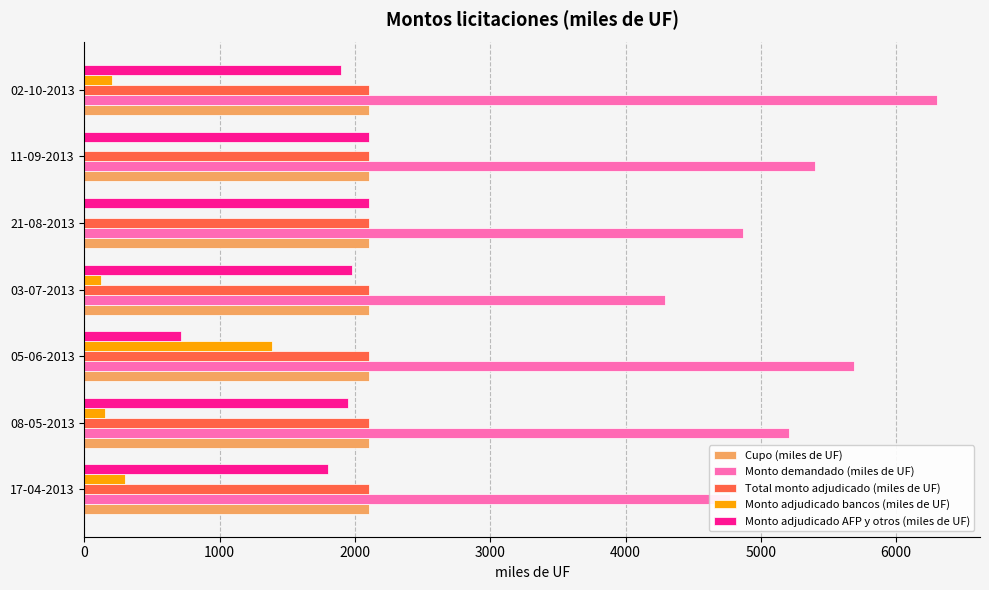

What is the sum of all Monto demandado (miles de UF) values?

36530